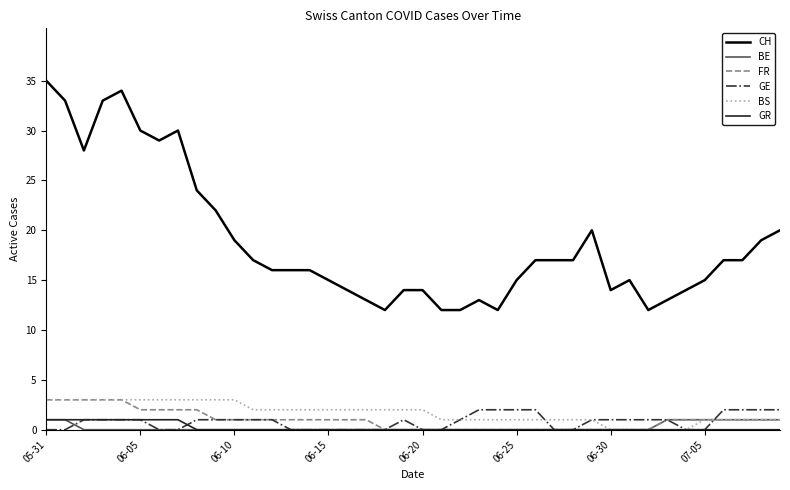

What are all the series names shown in the legend?

CH, BE, FR, GE, BS, GR